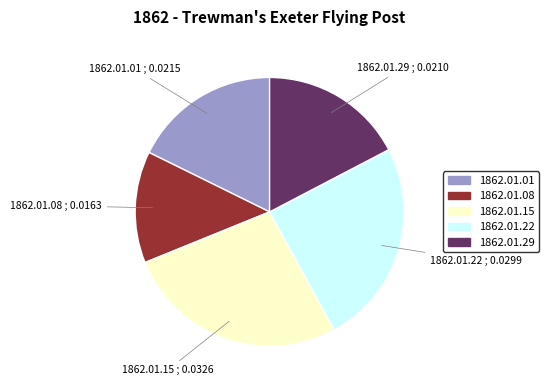

Combined, do 1862.01.22 and 1862.01.29 account for over 50%?

No